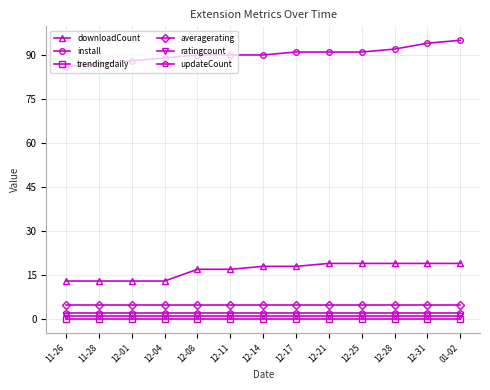

Is the value of ratingcount at 12-04 greater than the value of install at 12-08?

No